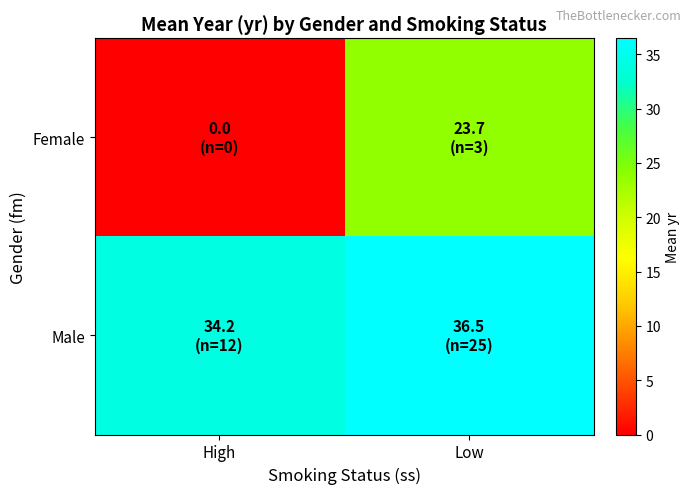

At which category does the chart reach its minimum across all series?

High